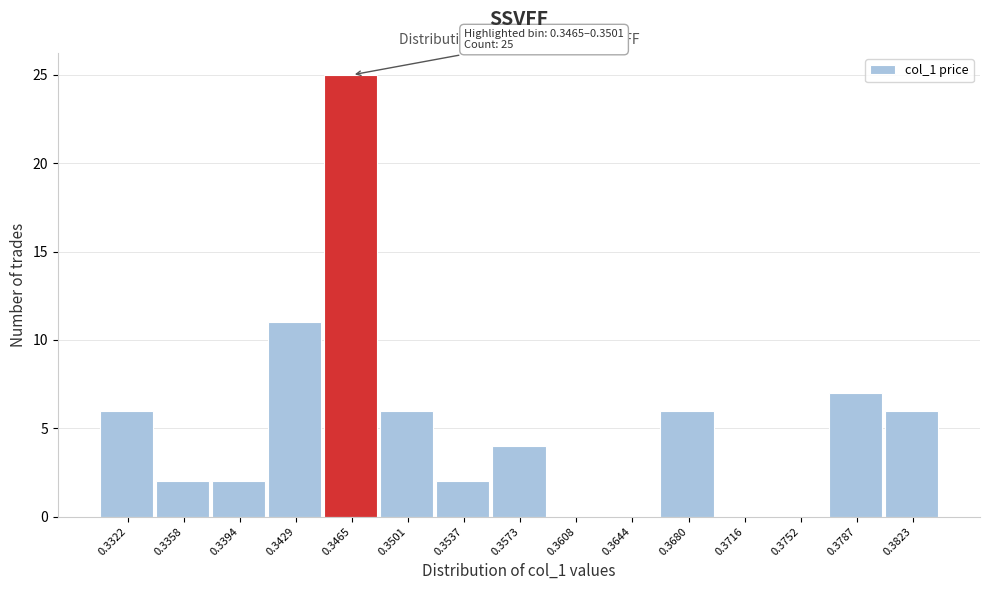

Reading left to right, what are all the values shown in this chart?

0.3322=6	0.3358=2	0.3394=2	0.3429=11	0.3465=25	0.3501=6	0.3537=2	0.3573=4	0.3608=0	0.3644=0	0.3680=6	0.3716=0	0.3752=0	0.3787=7	0.3823=6